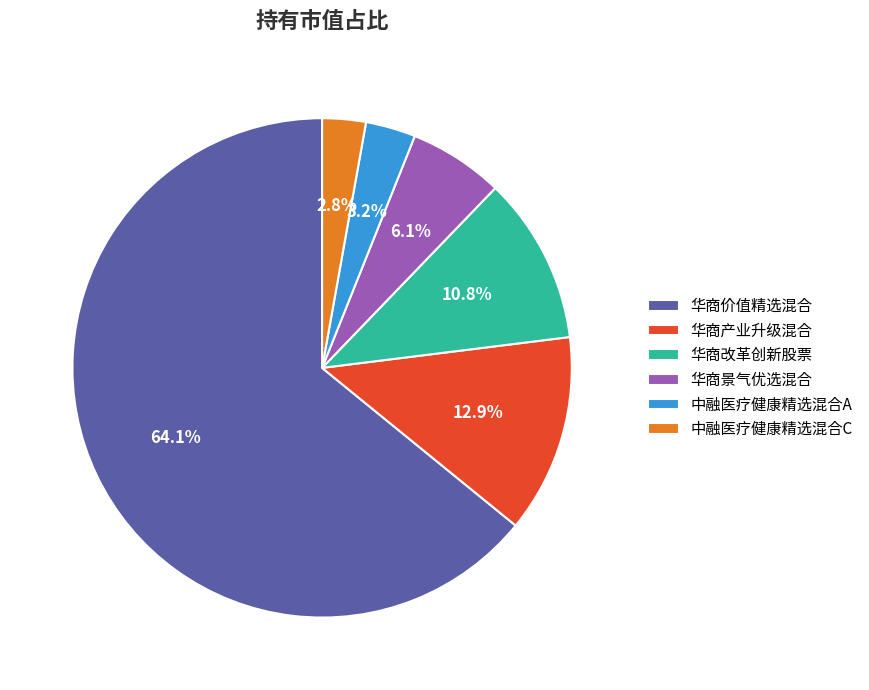

To the nearest percent, what is the difference between the 华商改革创新股票 and 华商景气优选混合 slice percentages?

5%